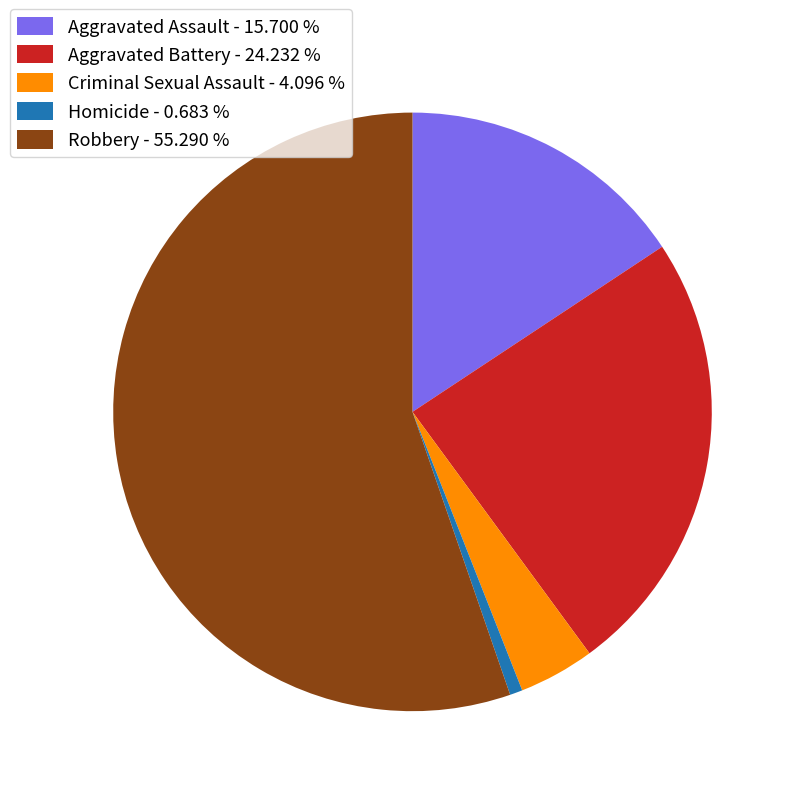

Which has a higher value, Aggravated Battery - 24.232 % or Robbery - 55.290 %?

Robbery - 55.290 %